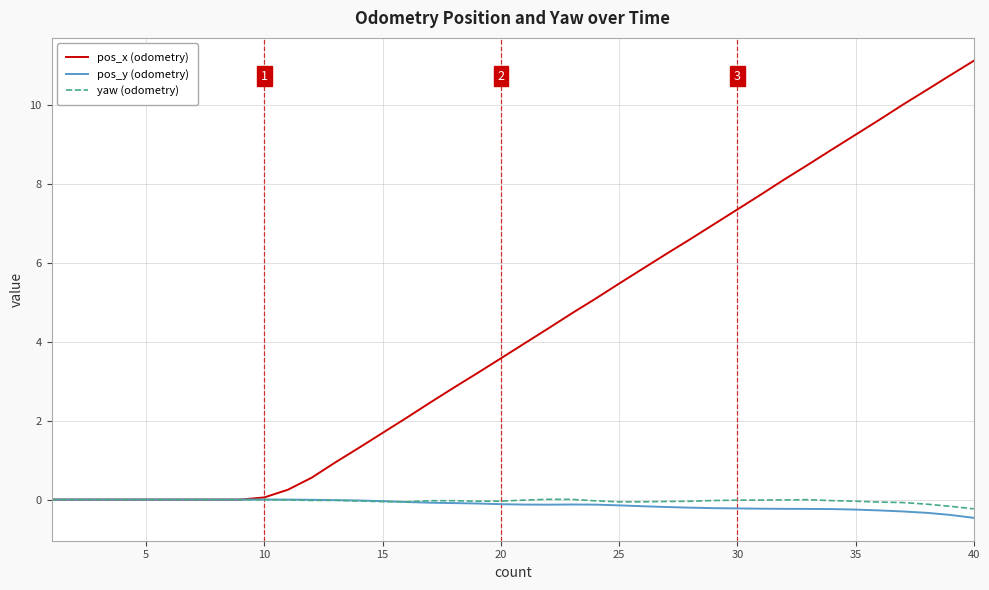

What is the greatest value displayed?

11.1